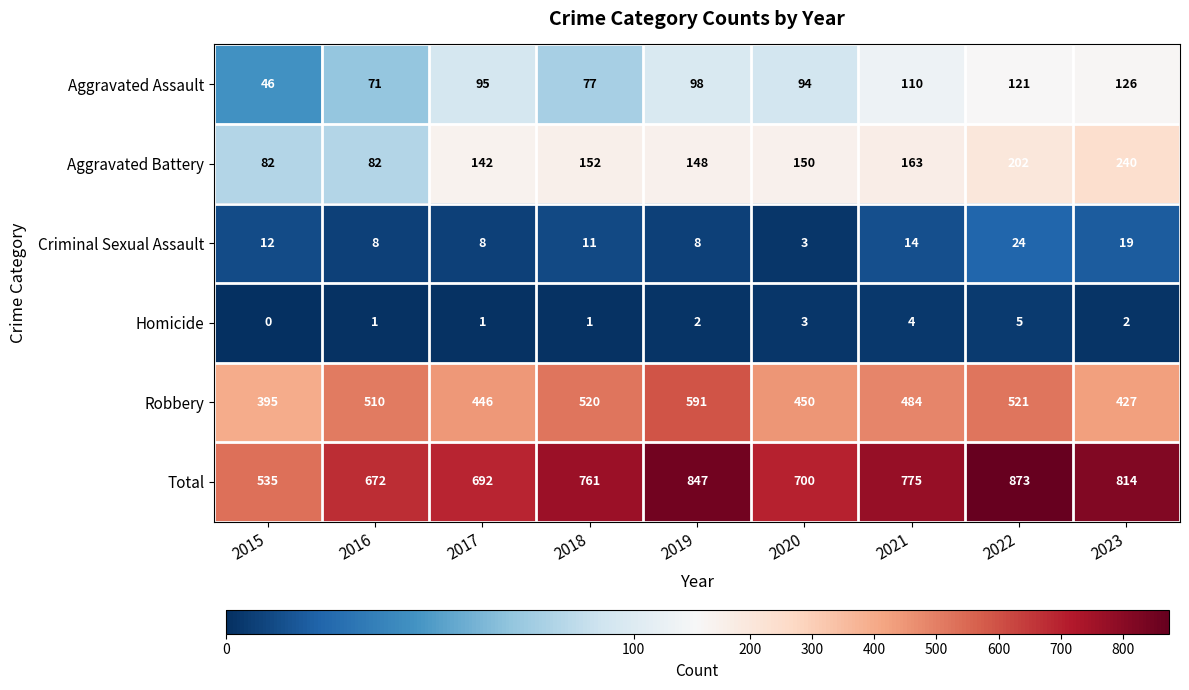

At which category does the chart reach its peak across all series?

2022